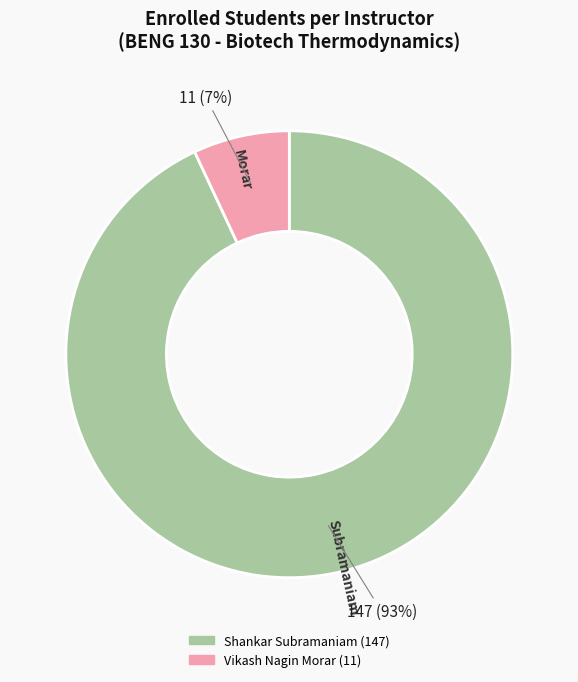

Which slice is the smallest?

Vikash Nagin Morar